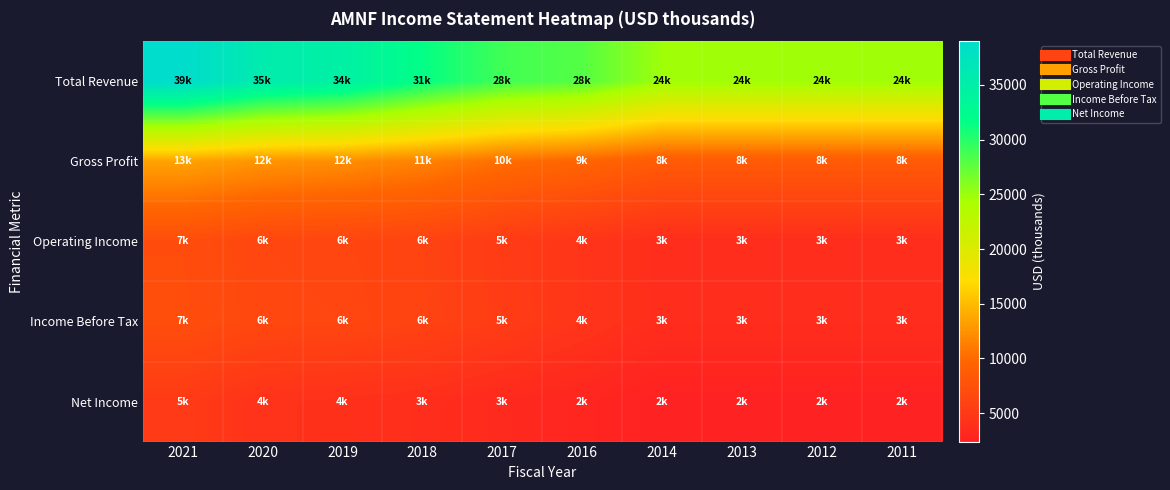

Between 2011 and 2021, which is larger?

2021